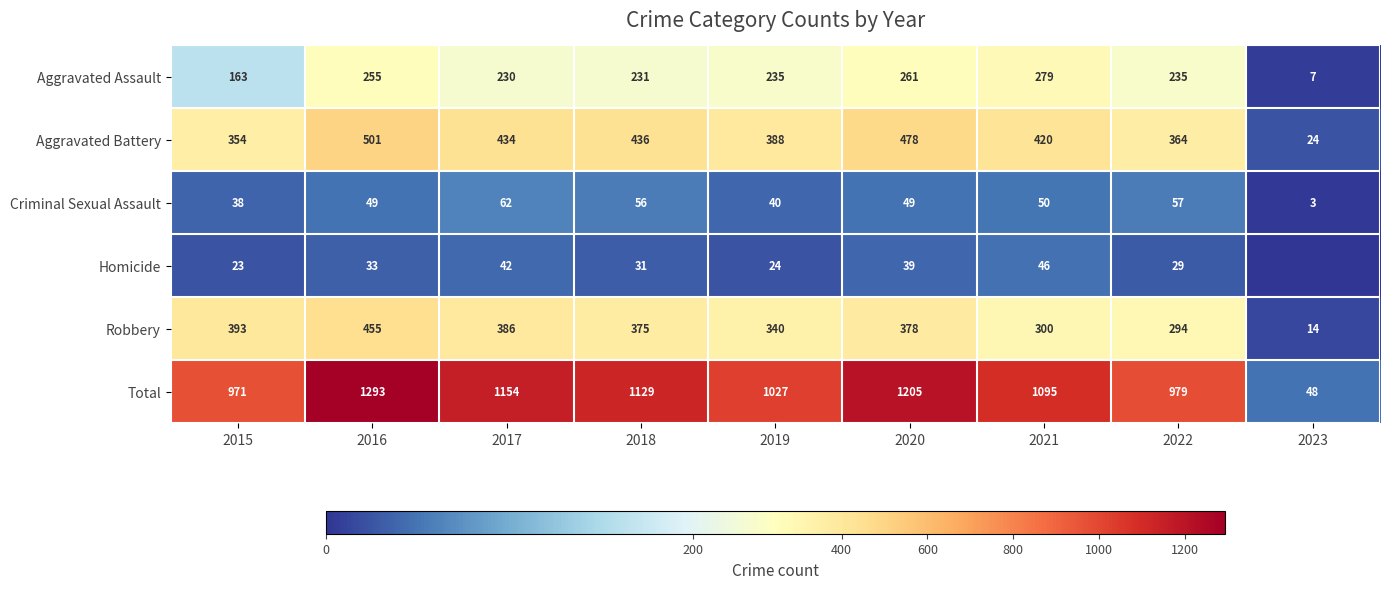

Where is Aggravated Assault nearest to the value 143?

2015